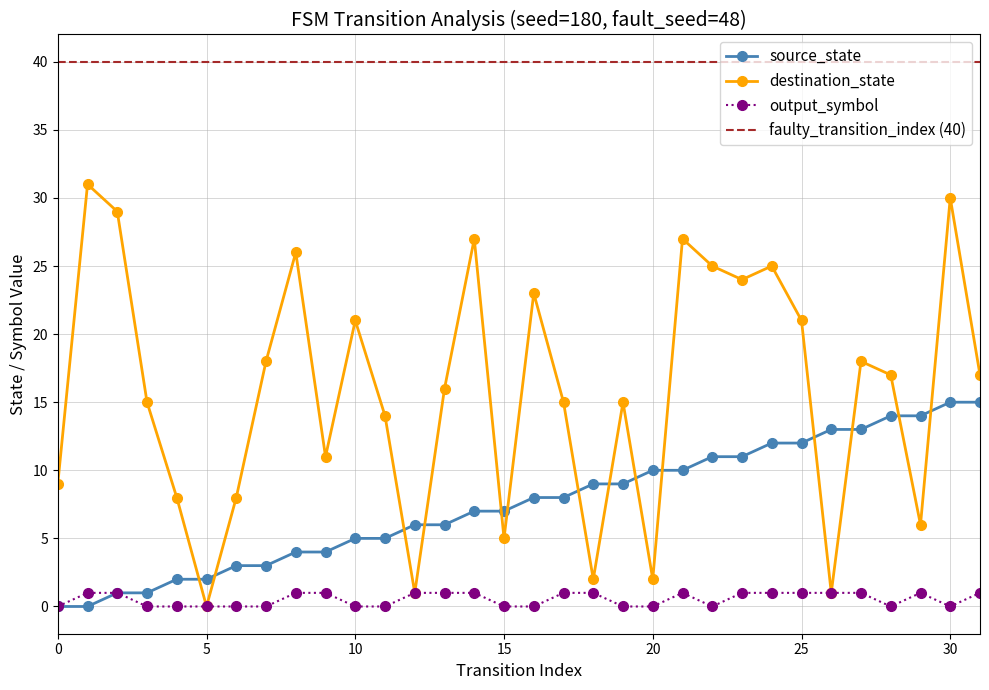

Reading left to right, transcribe all the data shown in this chart.

source_state: 0=0	1=0	2=1	3=1	4=2	5=2	6=3	7=3	8=4	9=4	10=5	11=5	12=6	13=6	14=7	15=7	16=8	17=8	18=9	19=9	20=10	21=10	22=11	23=11	24=12	25=12	26=13	27=13	28=14	29=14	30=15	31=15
destination_state: 0=9	1=31	2=29	3=15	4=8	5=0	6=8	7=18	8=26	9=11	10=21	11=14	12=1	13=16	14=27	15=5	16=23	17=15	18=2	19=15	20=2	21=27	22=25	23=24	24=25	25=21	26=1	27=18	28=17	29=6	30=30	31=17
output_symbol: 0=0	1=1	2=1	3=0	4=0	5=0	6=0	7=0	8=1	9=1	10=0	11=0	12=1	13=1	14=1	15=0	16=0	17=1	18=1	19=0	20=0	21=1	22=0	23=1	24=1	25=1	26=1	27=1	28=0	29=1	30=0	31=1